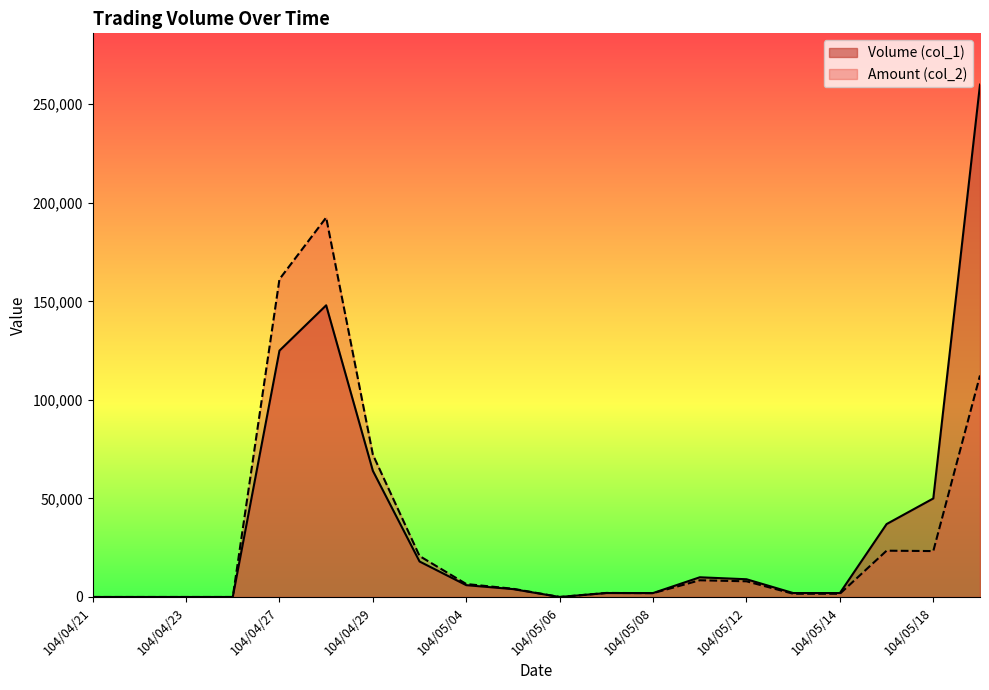

What is the label of the 18th point from the right?

104/04/23